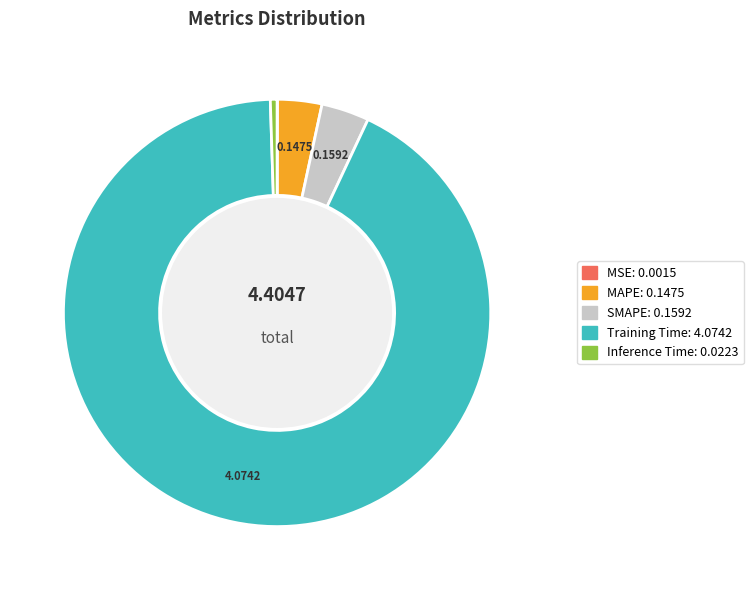

Combined, do MAPE and Training Time account for over 50%?

Yes